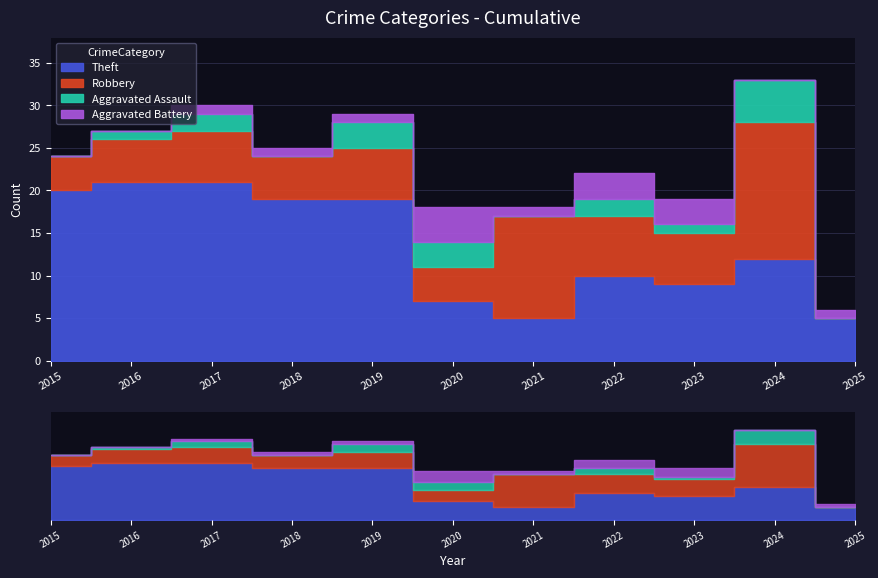

Does the chart display data point markers on the line(s)?

No